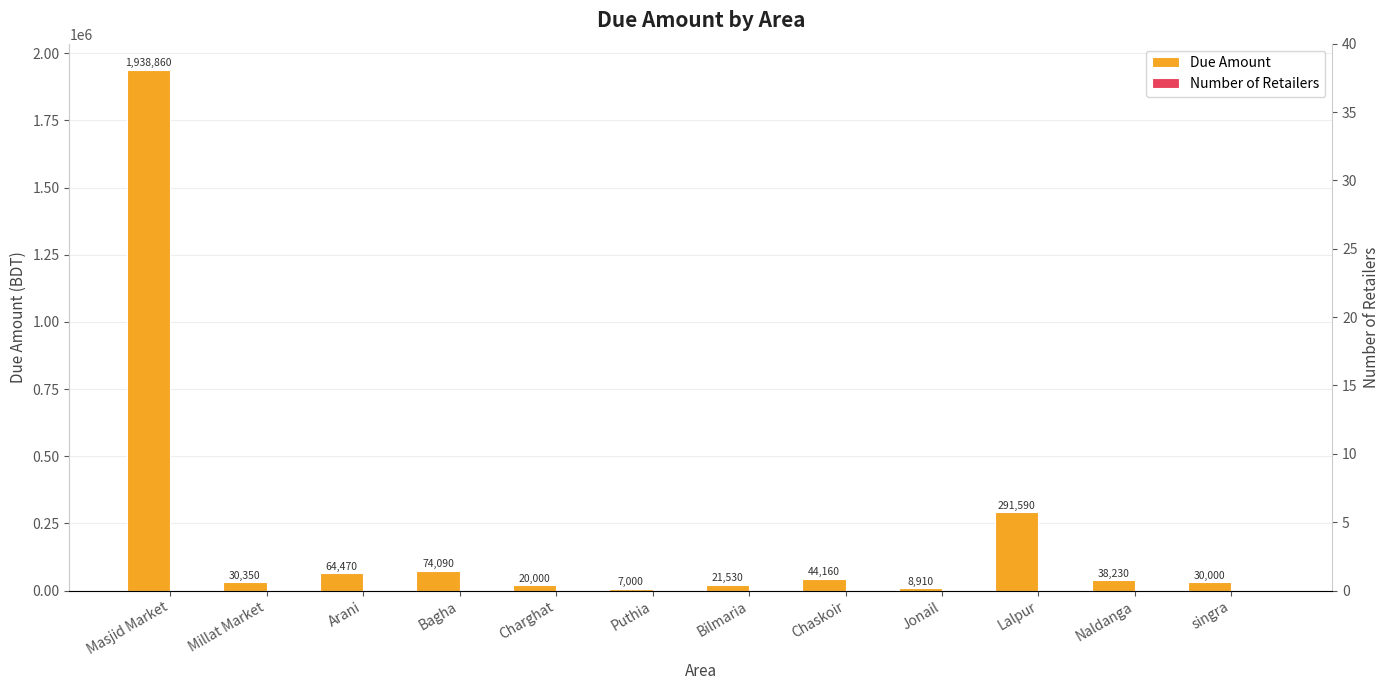

At how many categories does at least one series exceed 612089?

1